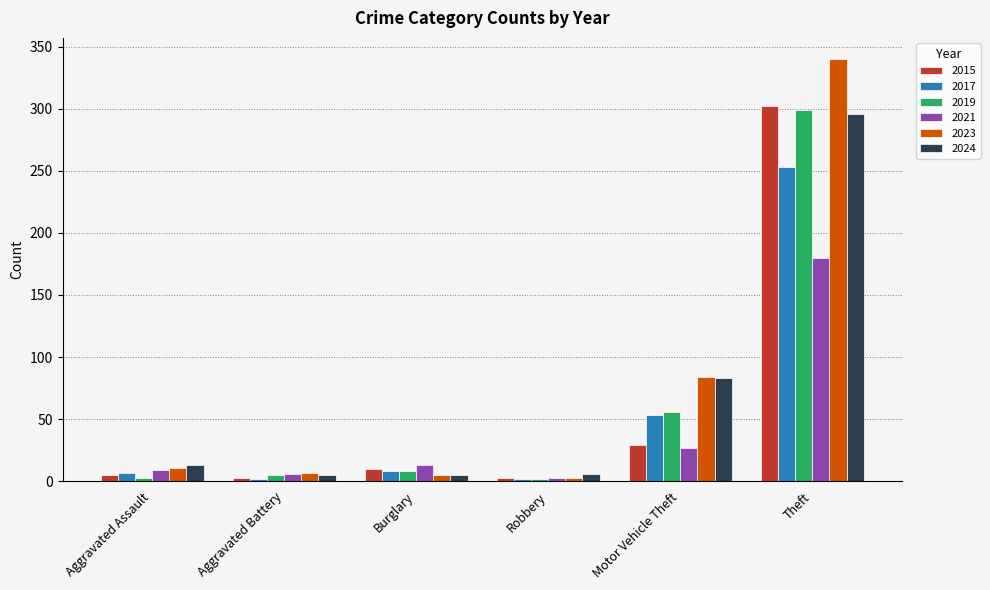

What is the total value across all series at Theft?

1670